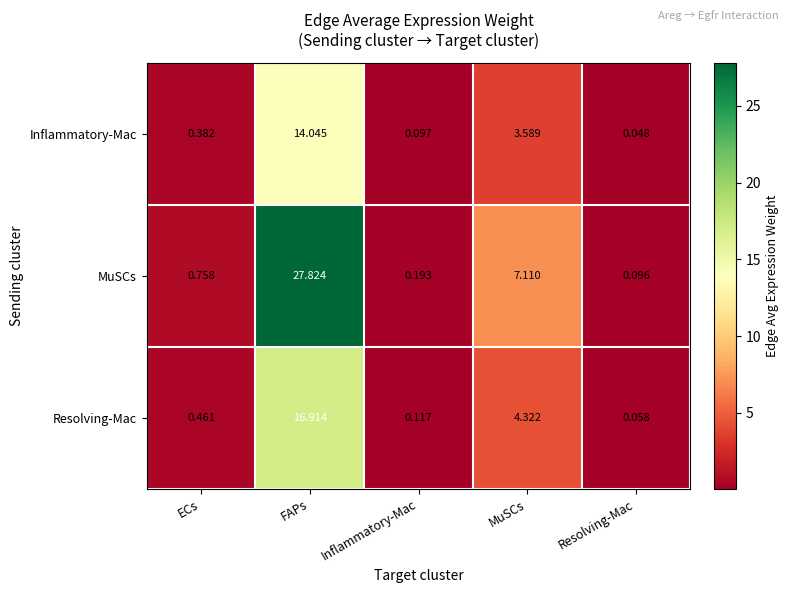

At which category is the sum across all series the highest?

FAPs